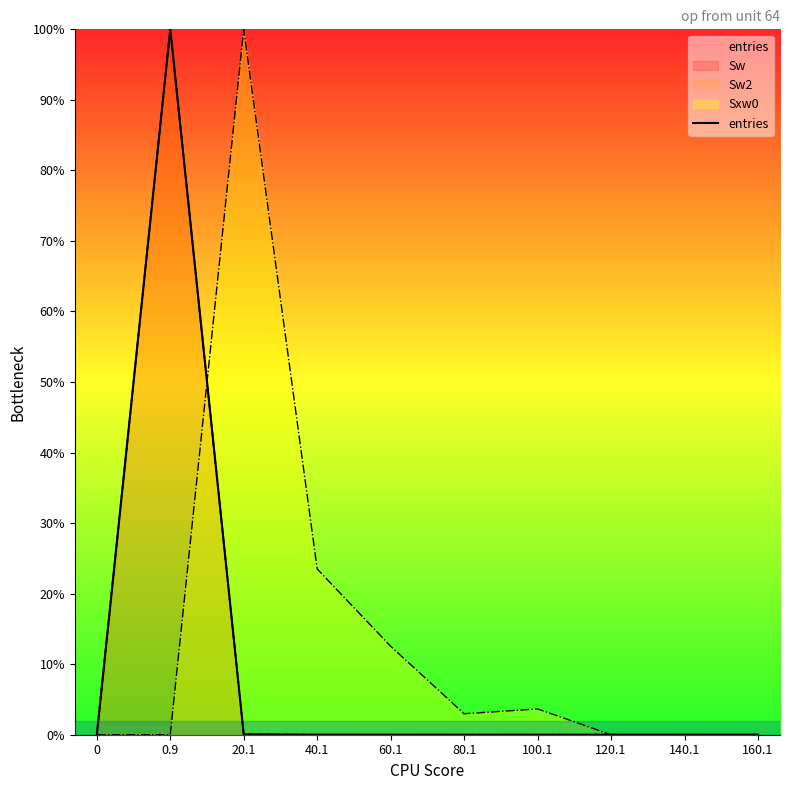

Reading left to right, extract all data points from this chart.

0.0	100.0	0.0	0.0	0.0	0.0	0.0	0.0	0.0	0.0